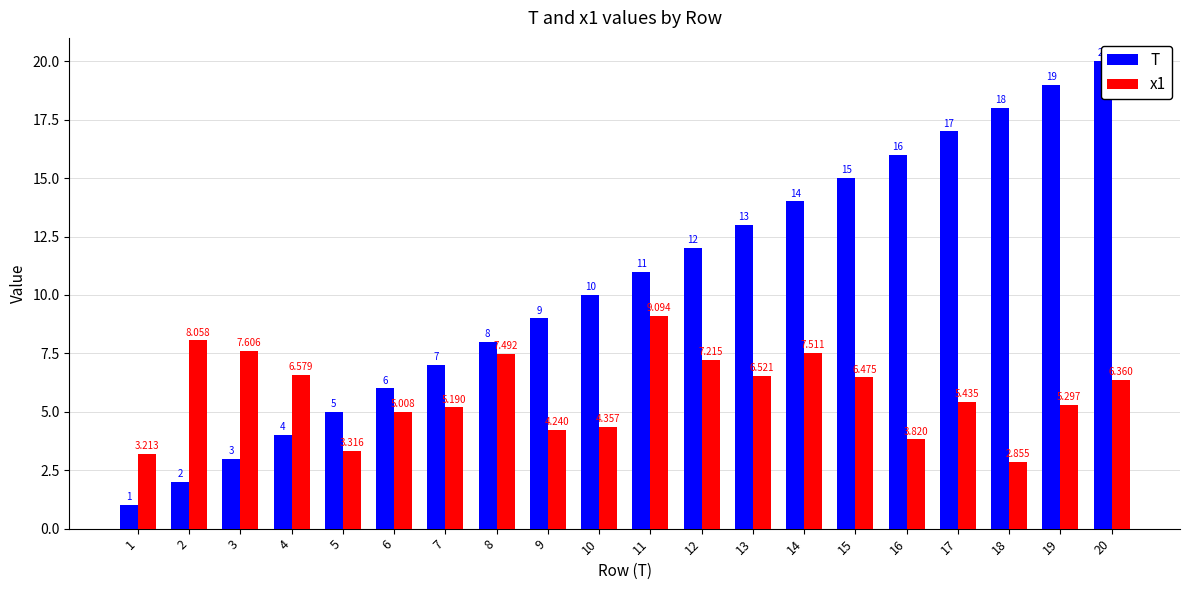

Reading left to right, list all the values displayed in this chart.

T: 1.0	2.0	3.0	4.0	5.0	6.0	7.0	8.0	9.0	10.0	11.0	12.0	13.0	14.0	15.0	16.0	17.0	18.0	19.0	20.0
x1: 3.2	8.1	7.6	6.6	3.3	5.0	5.2	7.5	4.2	4.4	9.1	7.2	6.5	7.5	6.5	3.8	5.4	2.9	5.3	6.4